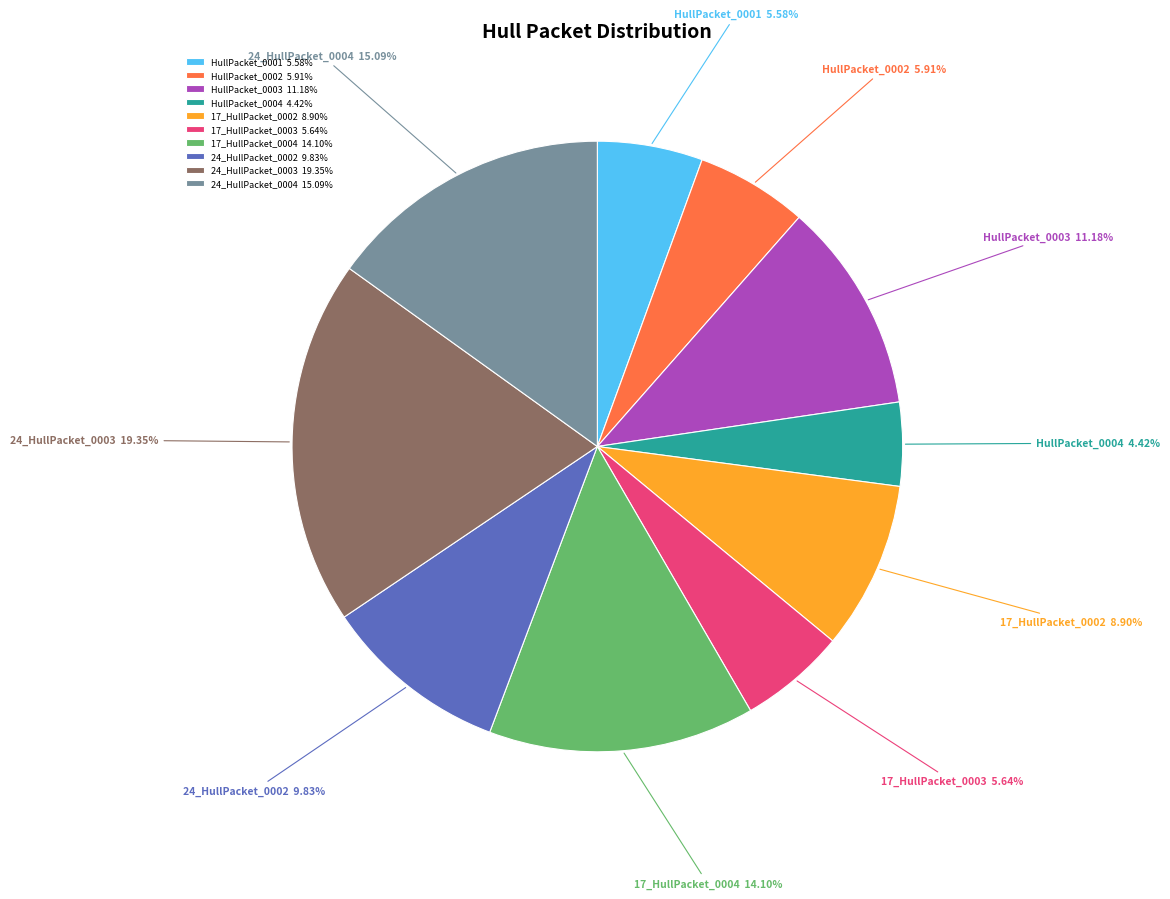

How many slices are in this pie chart?

10